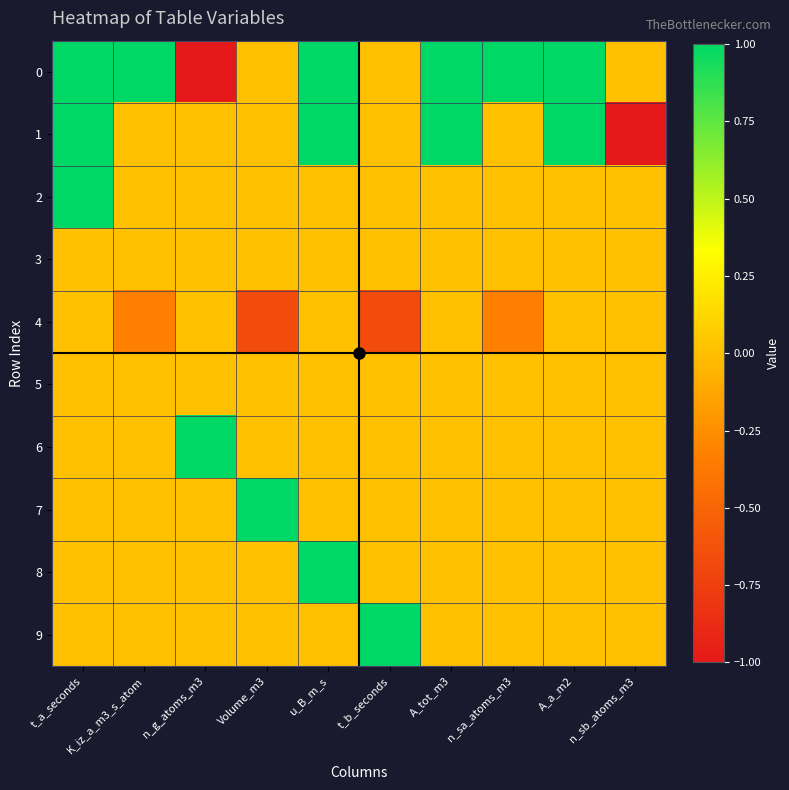

Between A_tot_m3 and Volume_m3, which is larger?

A_tot_m3